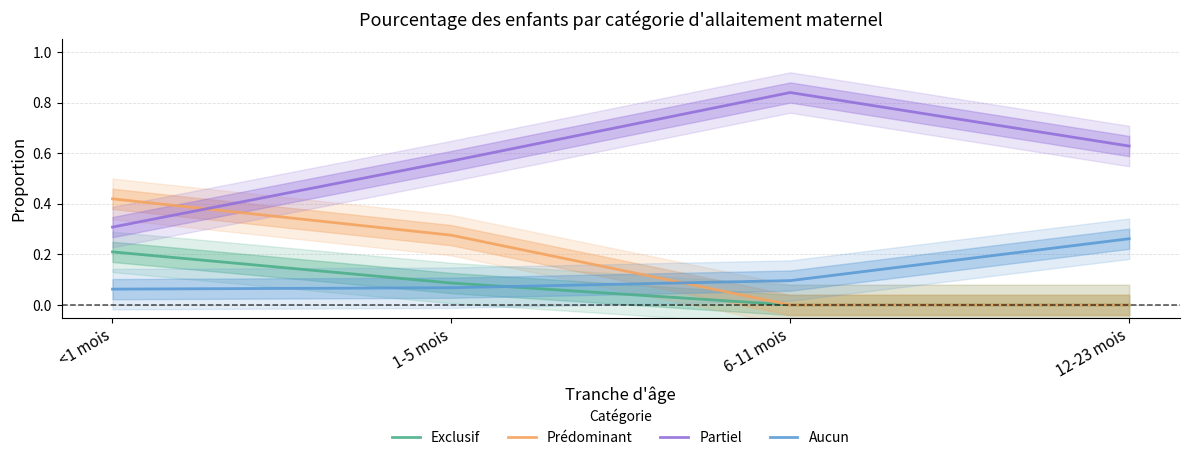

True or false: Exclusif has more than 0 points higher than both neighbors.

False